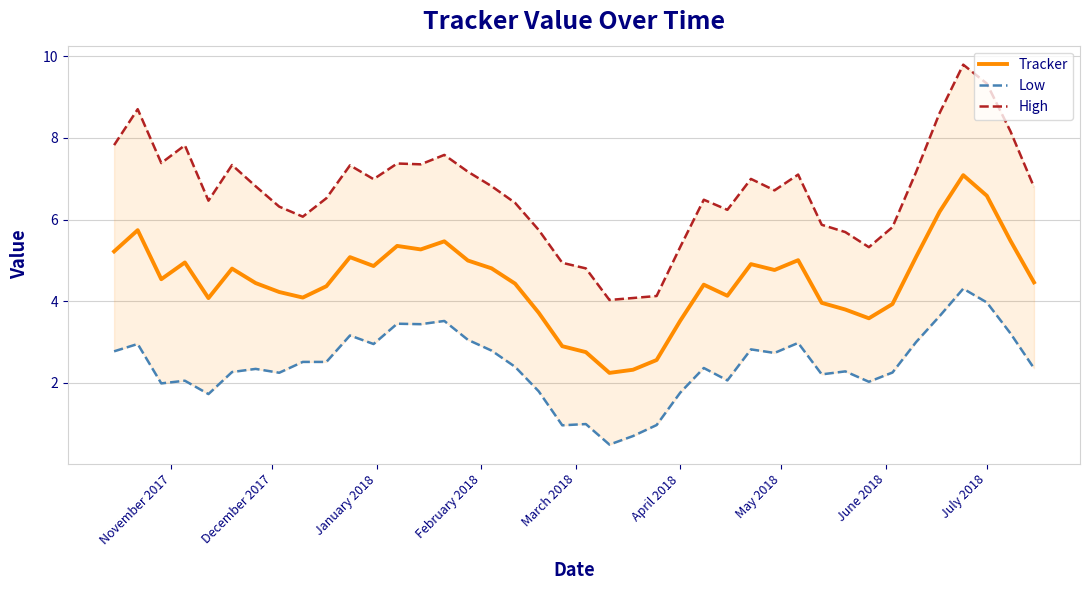

How many categories are shown in the chart?

40